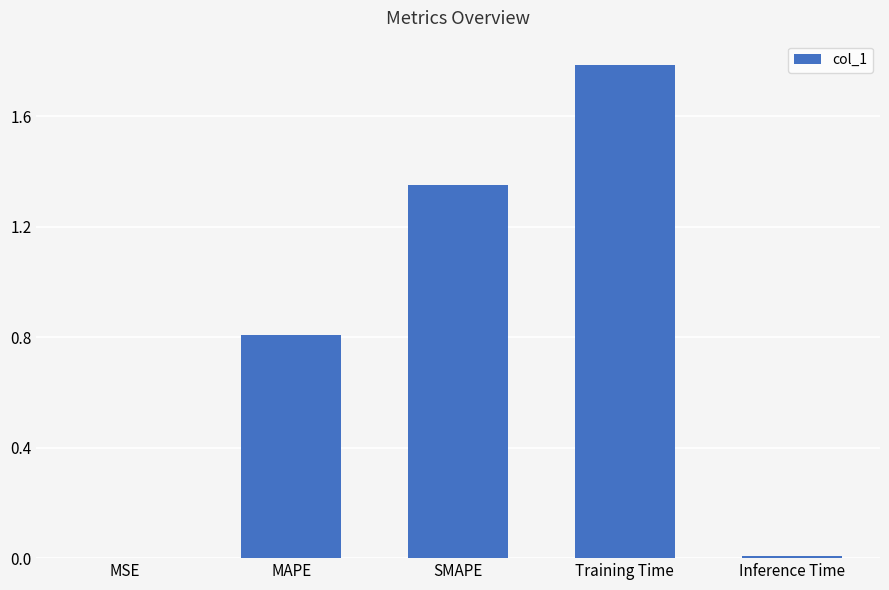

Which category has the highest value across all series?

Training Time